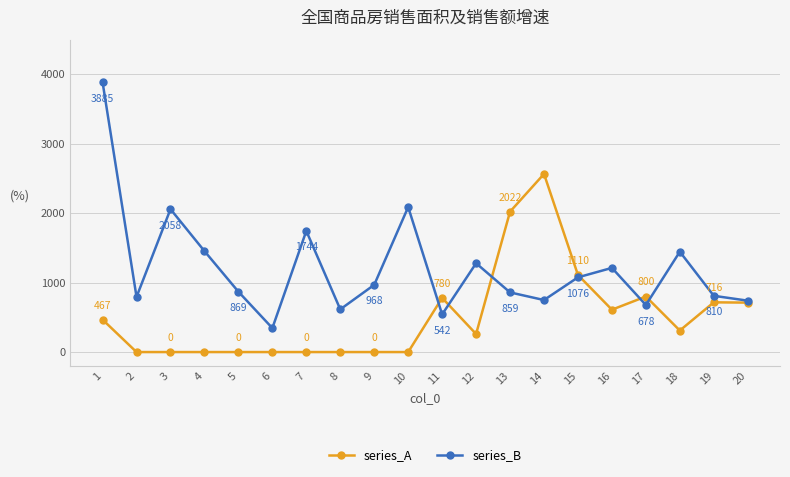

The series_A series shows 270 at 16. True or false?

False